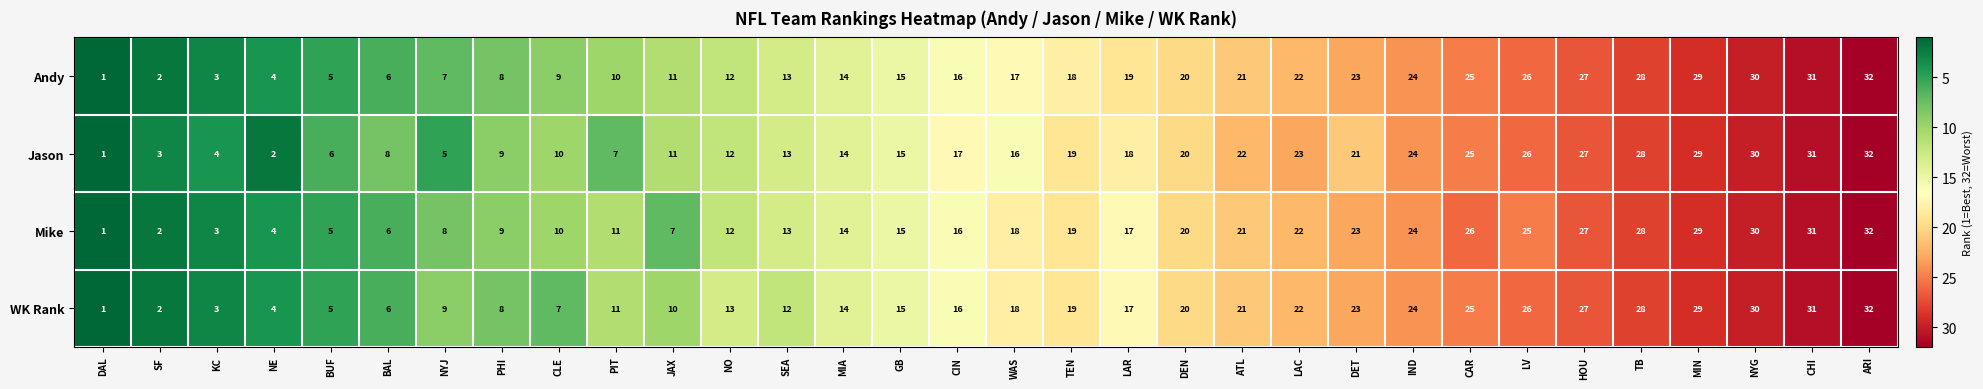

List the labels in order of WK Rank value, largest first.

ARI, CHI, NYG, MIN, TB, HOU, LV, CAR, IND, DET, LAC, ATL, DEN, TEN, WAS, LAR, CIN, GB, MIA, NO, SEA, PIT, JAX, NYJ, PHI, CLE, BAL, BUF, NE, KC, SF, DAL